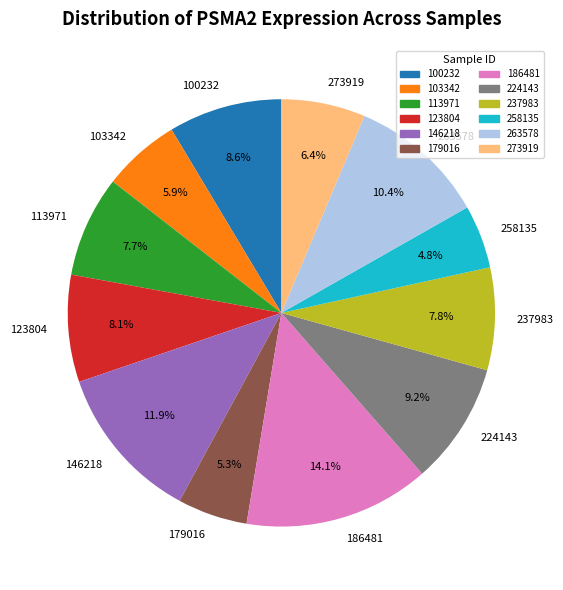

Does 273919 account for over 50% of the chart?

No